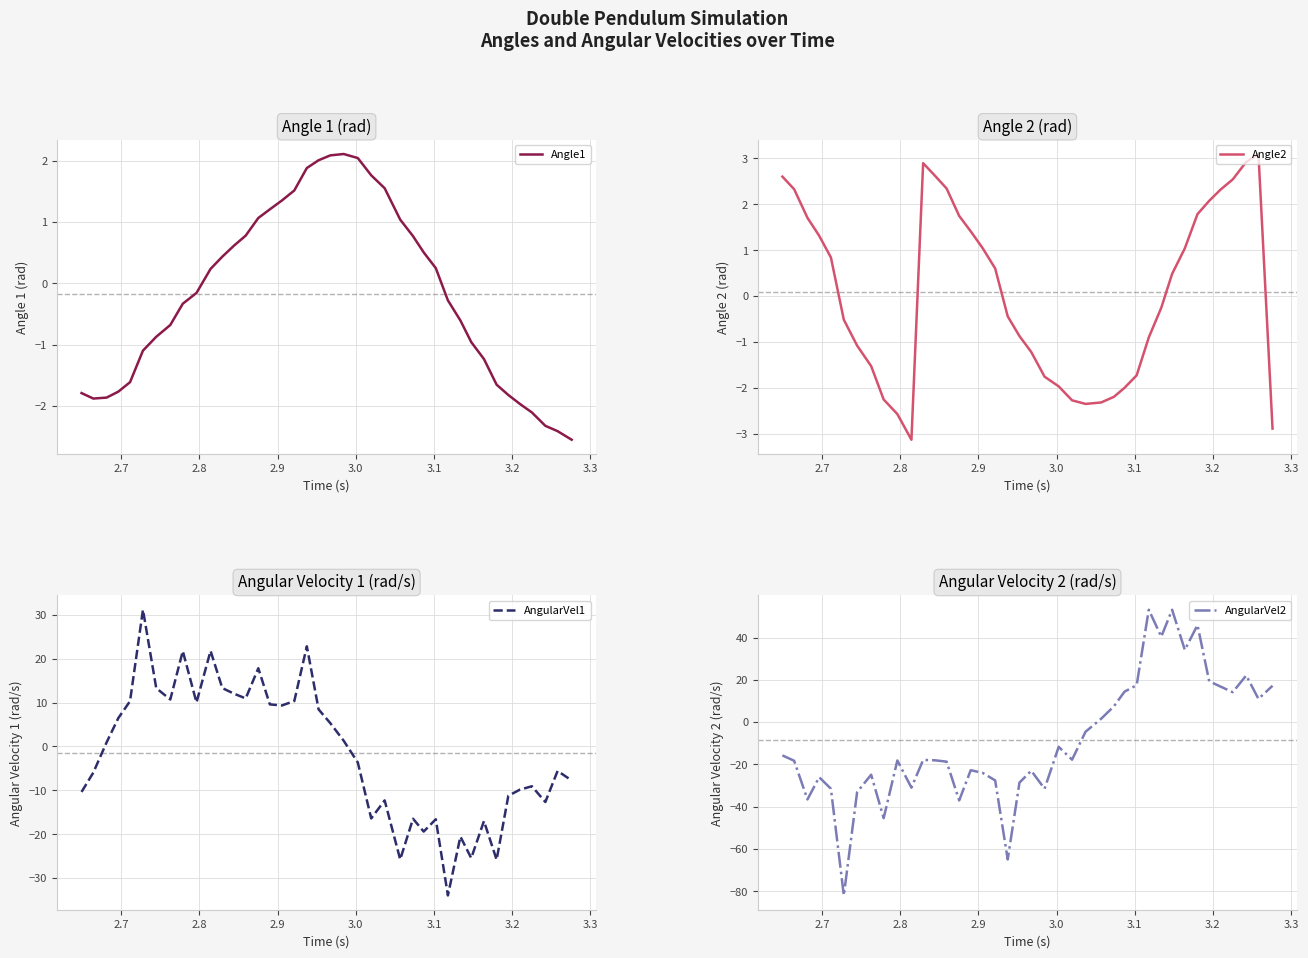

What are all the series names shown in the legend?

Angle1, Angle2, AngularVel1, AngularVel2